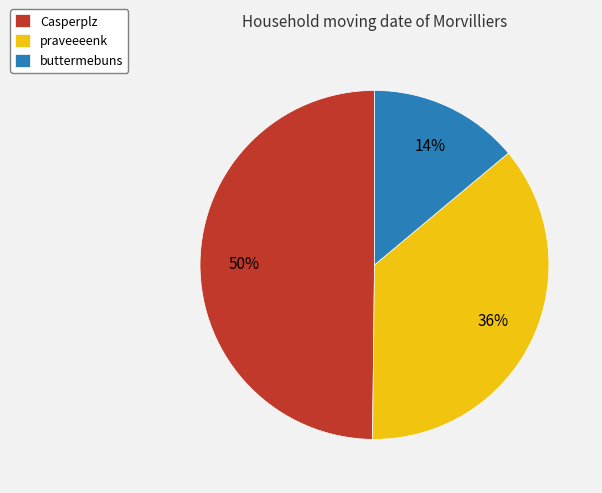

Approximately how many times larger is the value at Casperplz compared to praveeeenk?

1.4